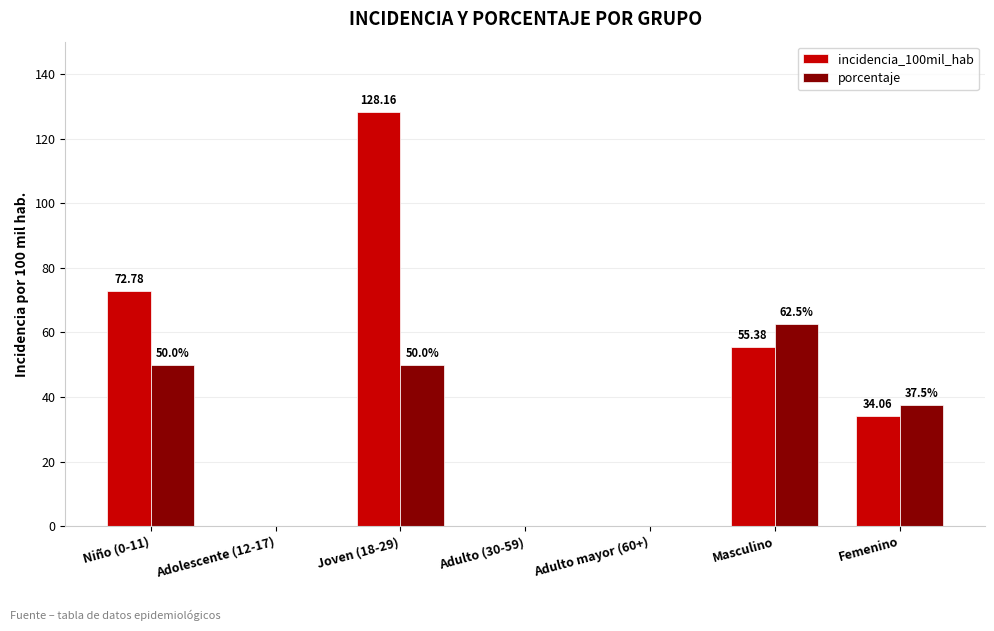

Count the number of categories in the chart.

7